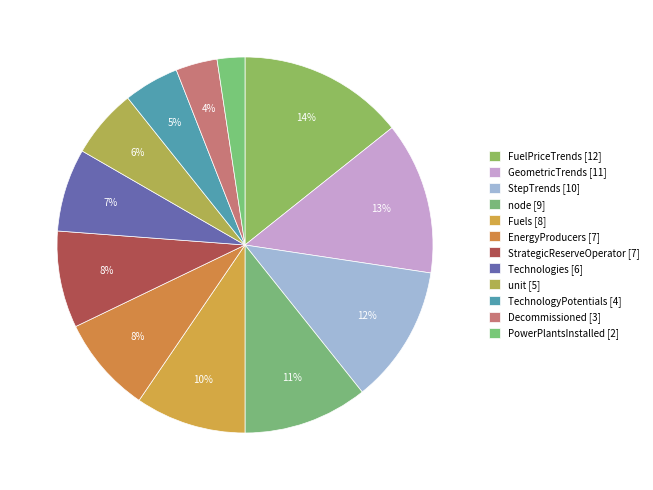

True or false: TechnologyPotentials accounts for 18% of the total.

False